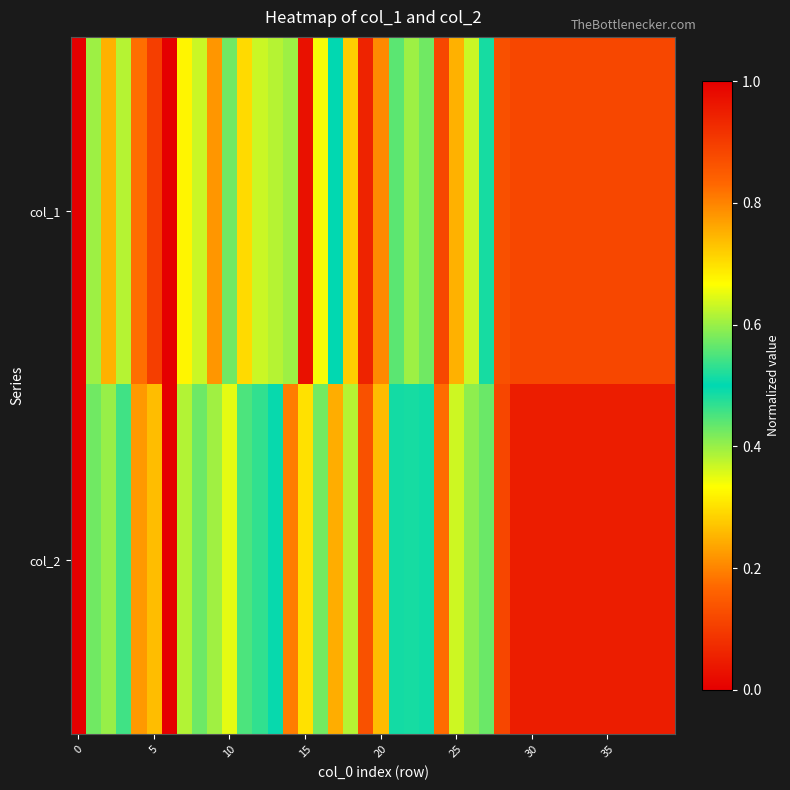

Reading left to right, list all the values displayed in this chart.

col_1: 0.0	0.4	0.2	0.6	0.2	0.1	1.0	0.3	0.4	0.2	0.4	0.3	0.6	0.6	0.6	1.0	0.3	0.5	0.3	0.1	0.8	0.6	0.4	0.6	0.9	0.2	0.6	0.5	0.1	0.1	0.1	0.1	0.1	0.1	0.1	0.1	0.1	0.1	0.1	0.1
col_2: 0.0	0.4	0.4	0.5	0.2	0.3	1.0	0.4	0.4	0.4	0.4	0.4	0.5	0.5	0.8	0.7	0.4	0.8	0.4	0.1	0.7	0.5	0.5	0.5	0.8	0.4	0.6	0.6	0.1	0.0	0.0	0.0	0.0	0.0	0.0	0.0	0.0	0.0	0.0	0.0